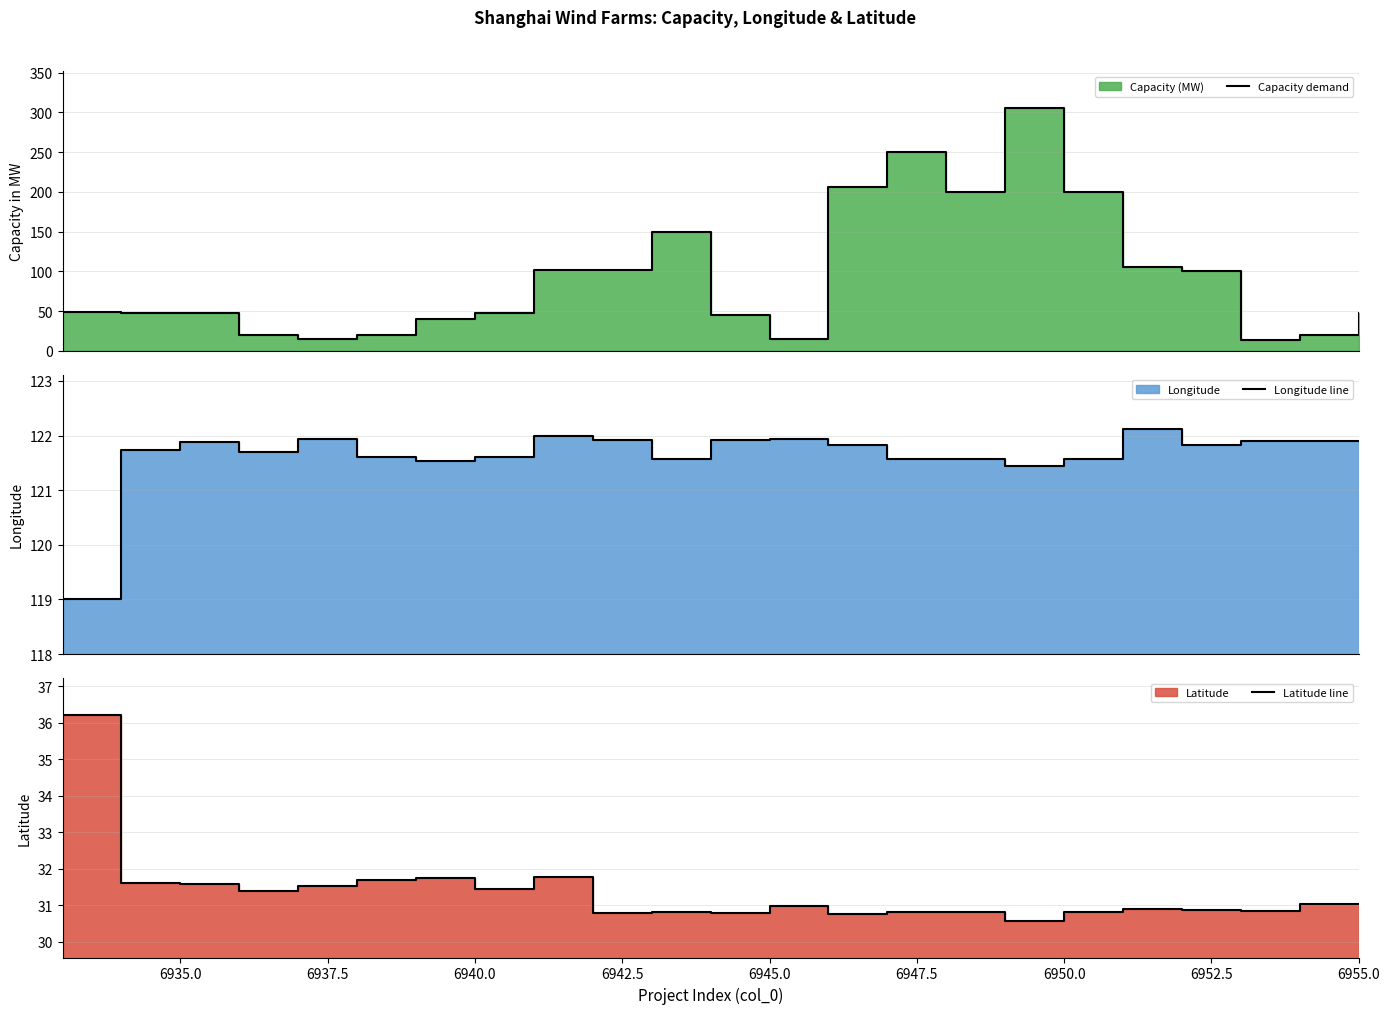

What is the minimum value for Longitude line?

119.0